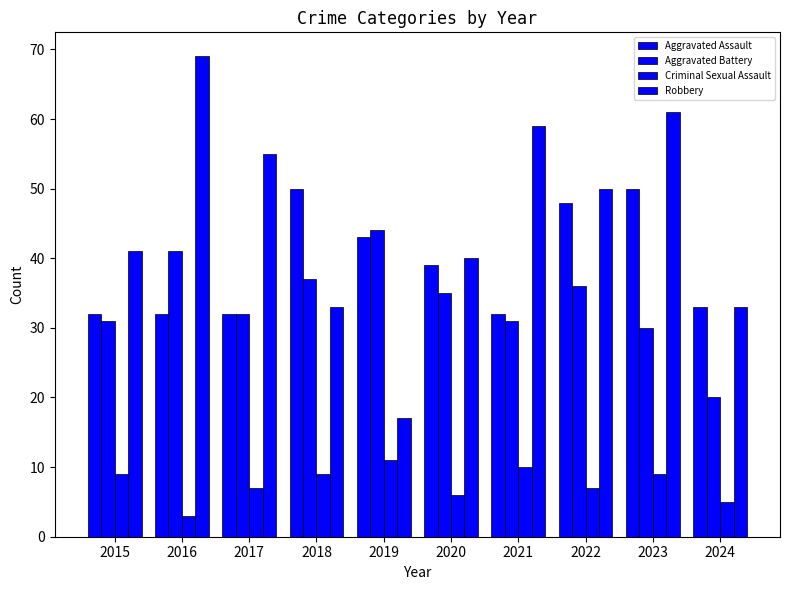

How many data points in Criminal Sexual Assault are less than 9?

5